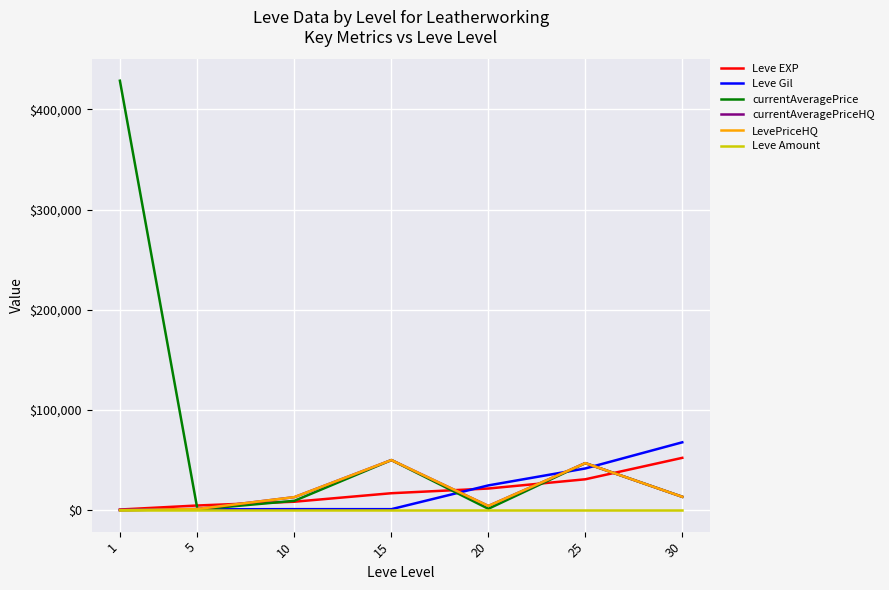

What is the average value of the LevePriceHQ series?

18378